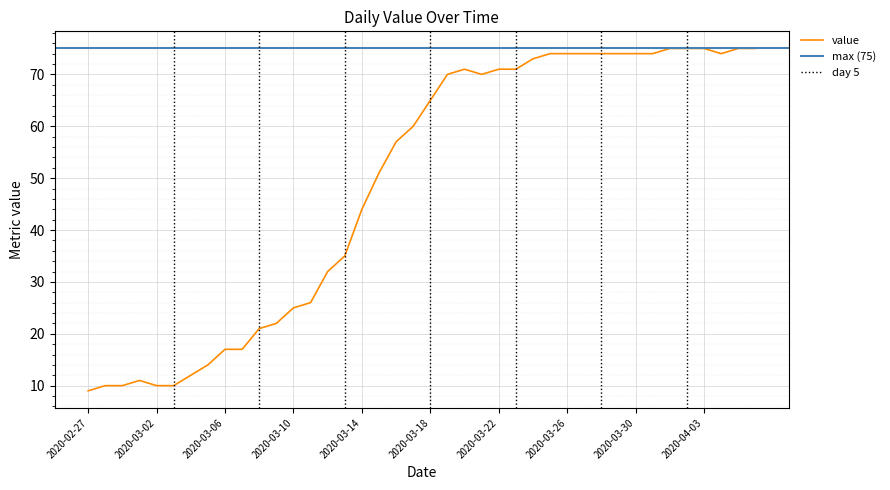

What is the value of the 22nd point from the left?

70